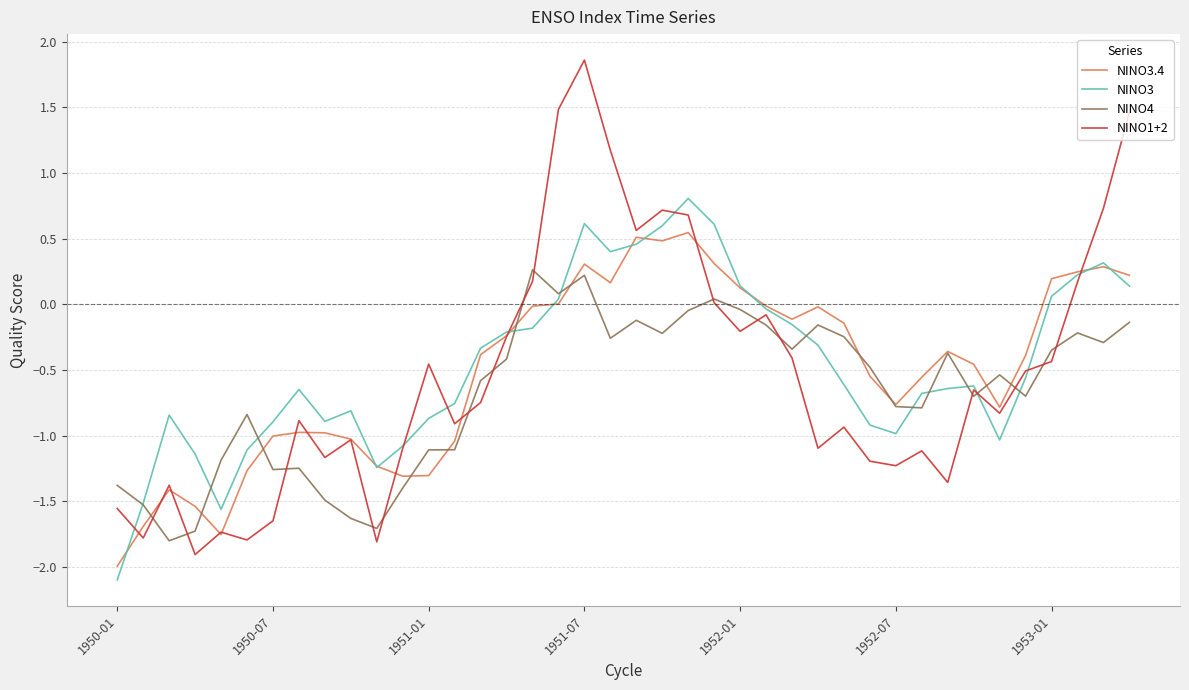

List the series in order of their peak value, lowest first.

NINO4, NINO3.4, NINO3, NINO1+2